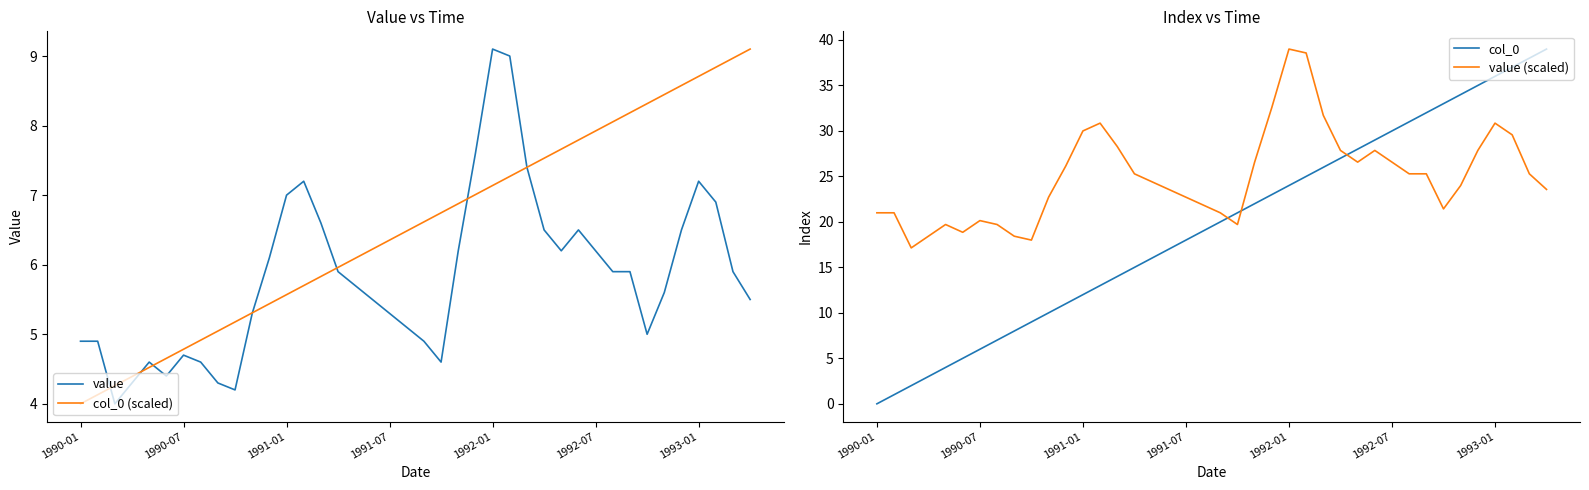

At how many categories does at least one series exceed 3?

40